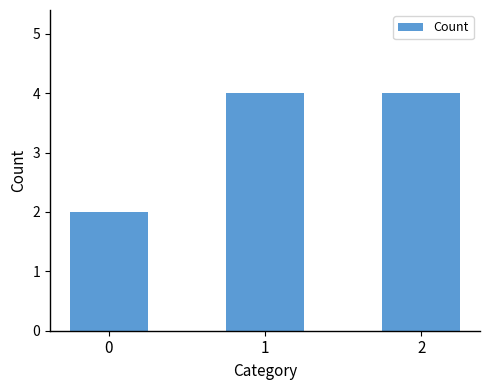

Approximately how many times larger is the value at 1 compared to 2?

1.0